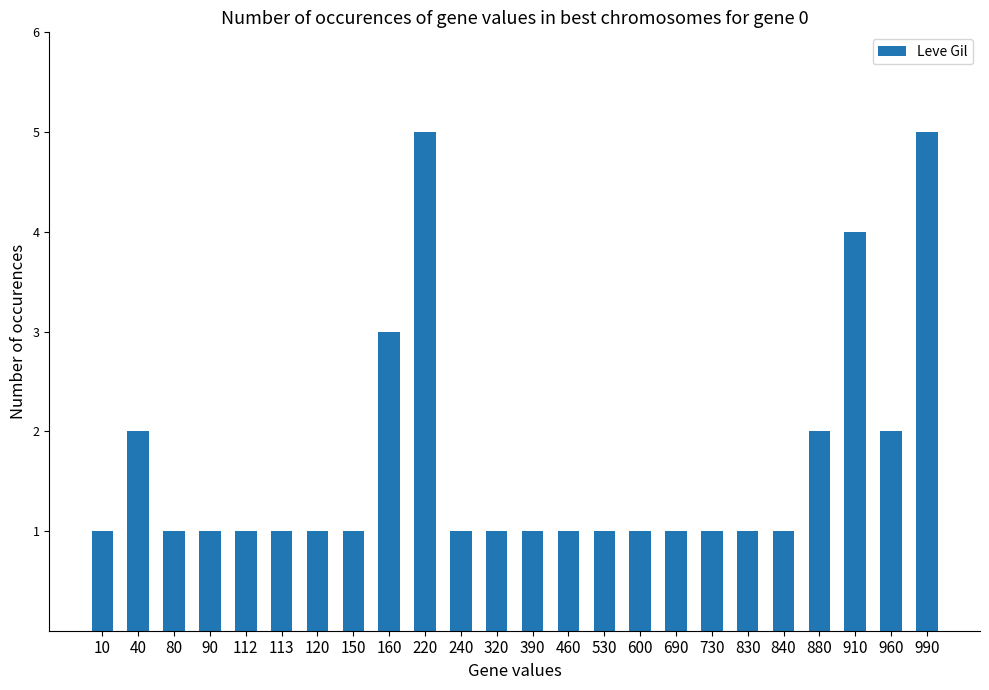

True or false: the data shows 0 at 600.

False